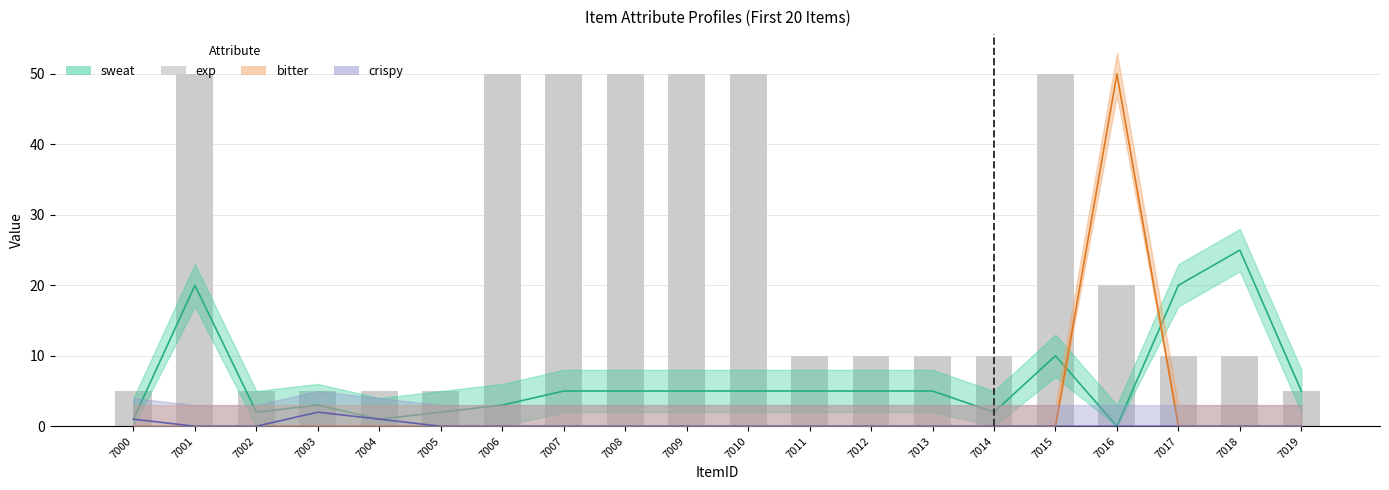

Read the value at 7012, to the nearest 5.

10